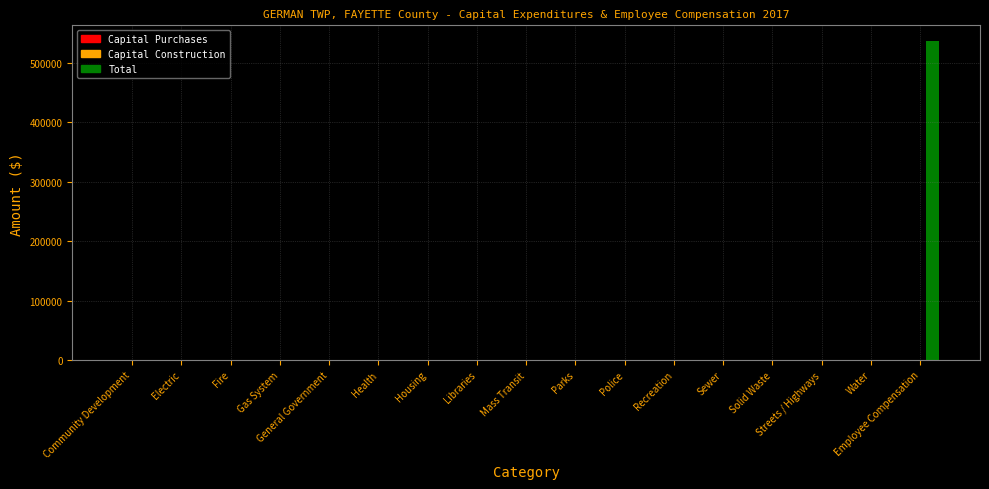

Which label corresponds to the largest value in the chart?

Employee Compensation